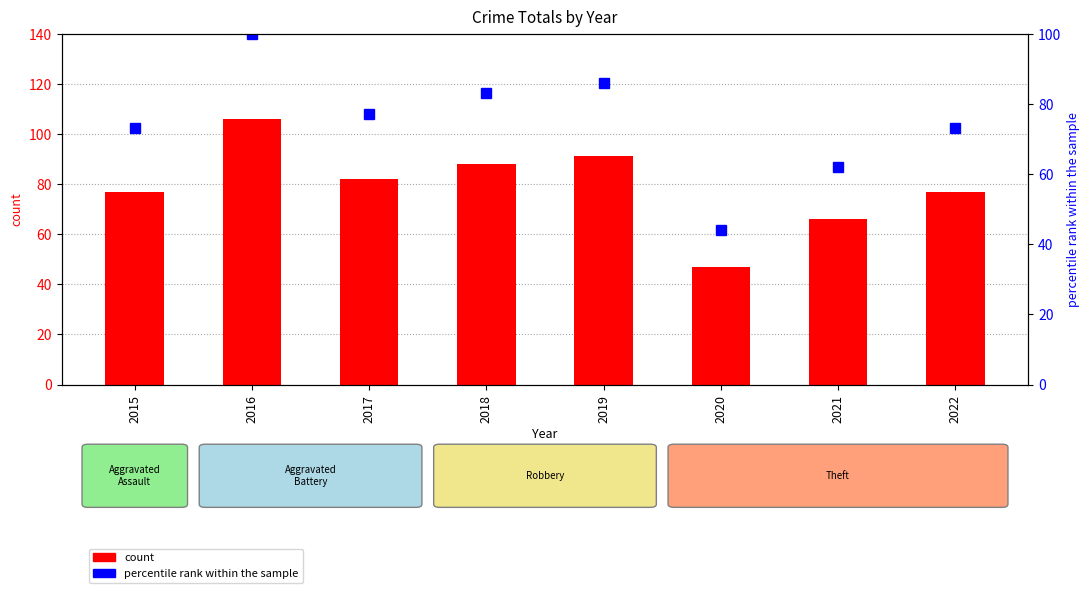

Is the value of percentile rank within the sample at 2020 greater than the value of count at 2022?

No